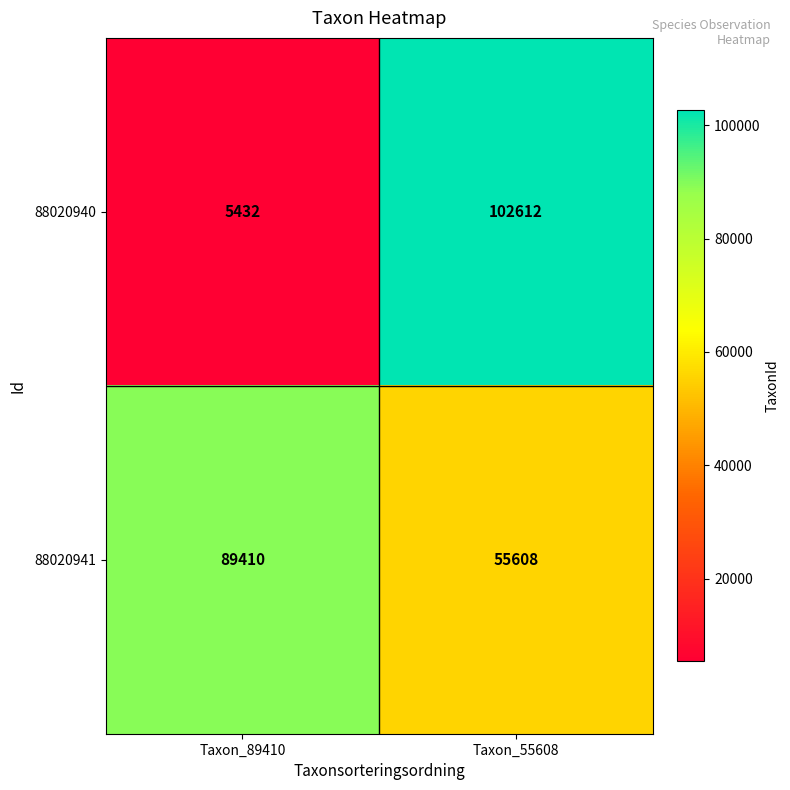

How many data points in 88020940 are less than 102612?

1